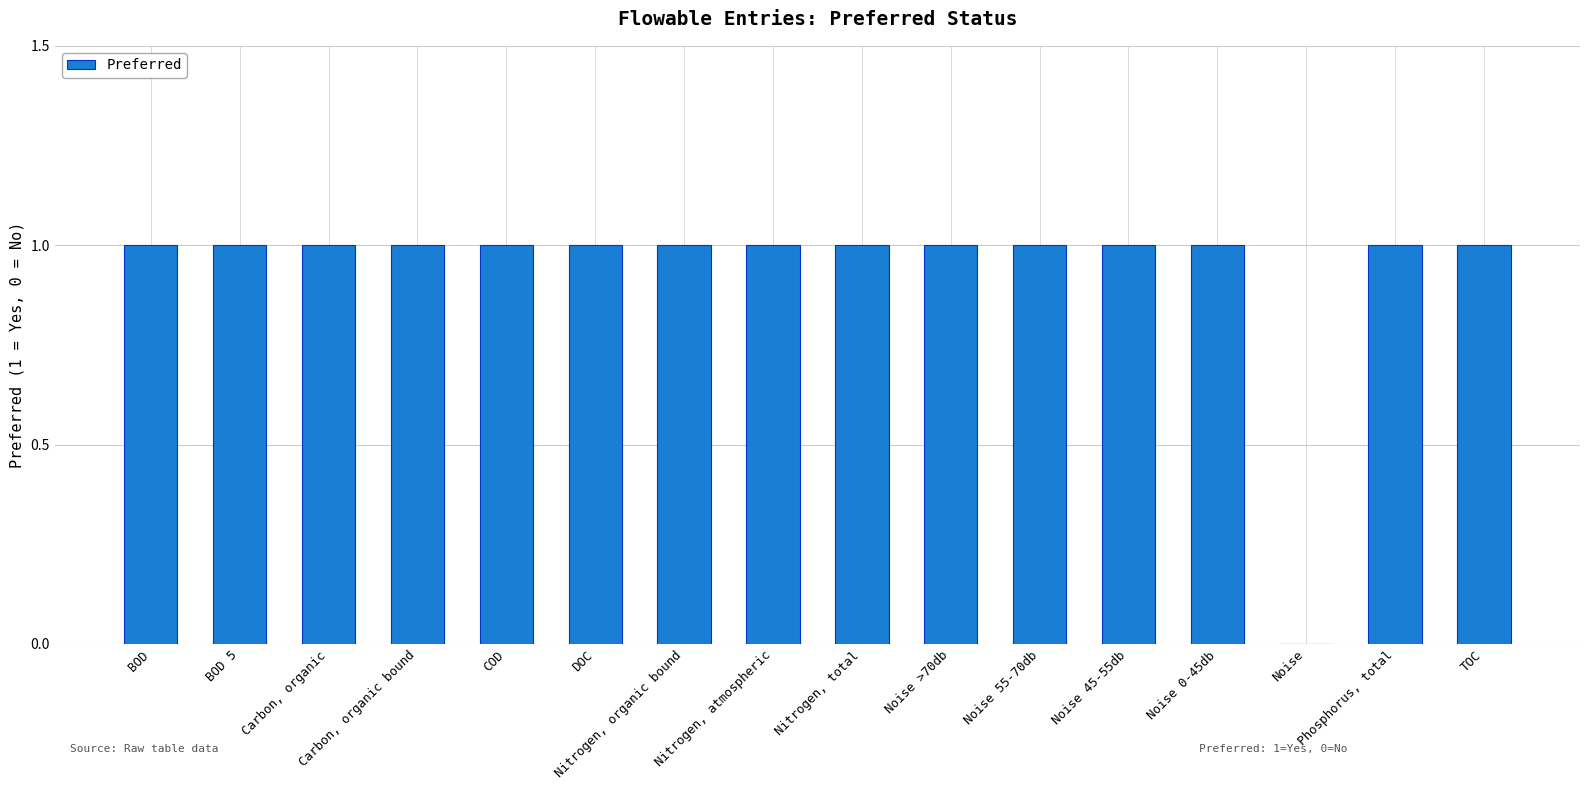

Reading right to left, extract all data points from this chart.

TOC=1	Phosphorus, total=1	Noise=0	Noise 0-45db=1	Noise 45-55db=1	Noise 55-70db=1	Noise >70db=1	Nitrogen, total=1	Nitrogen, atmospheric=1	Nitrogen, organic bound=1	DOC=1	COD=1	Carbon, organic bound=1	Carbon, organic=1	BOD 5=1	BOD=1